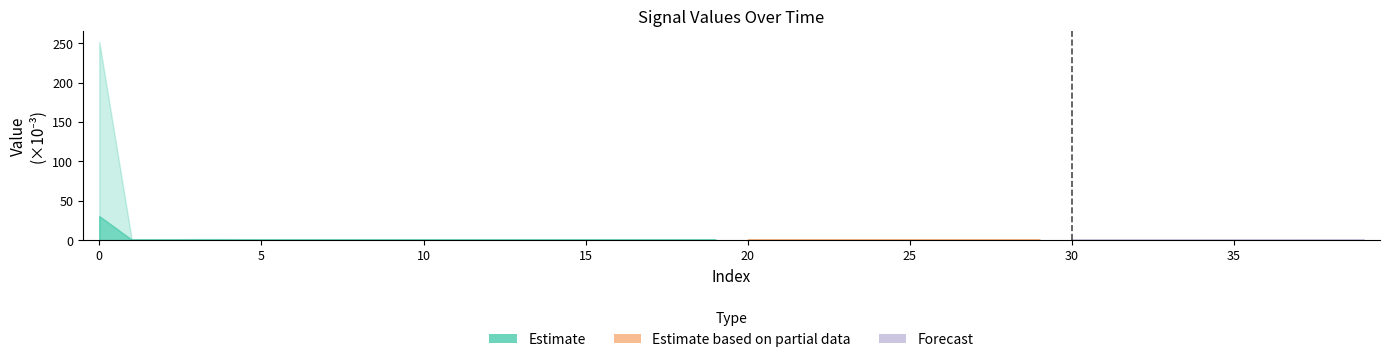

What is the sum of all values?

26.8